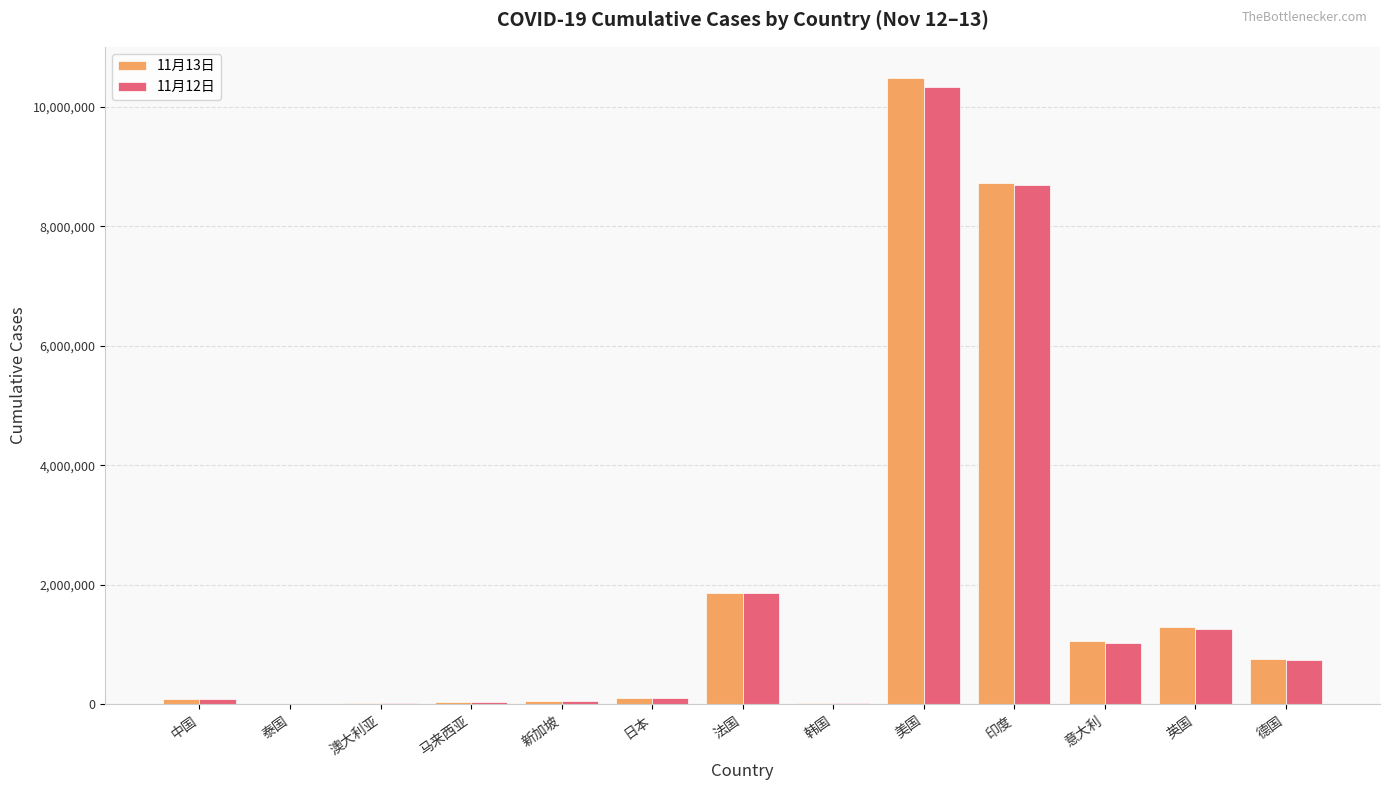

The 11月13日 series shows 475077 at 法国. True or false?

False